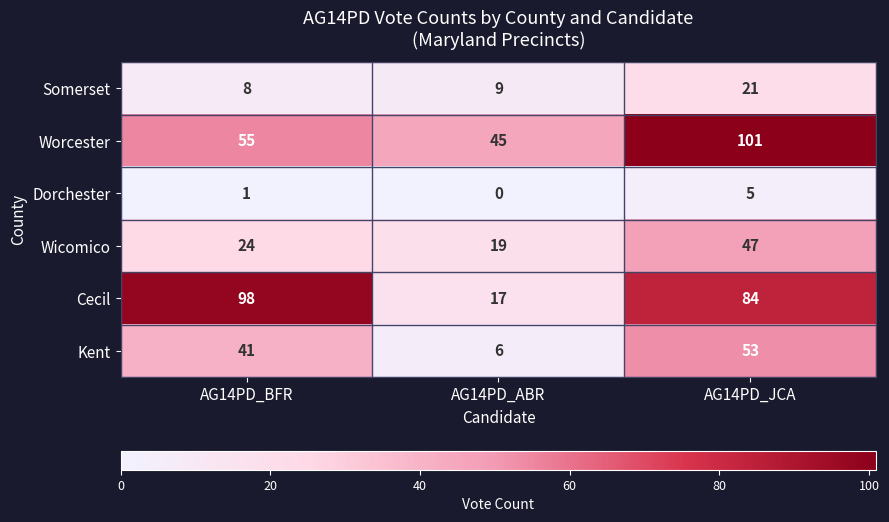

How many data points in Cecil are less than 84?

1